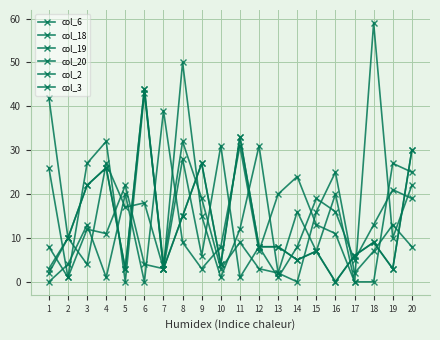

How many lines are shown in the chart?

6